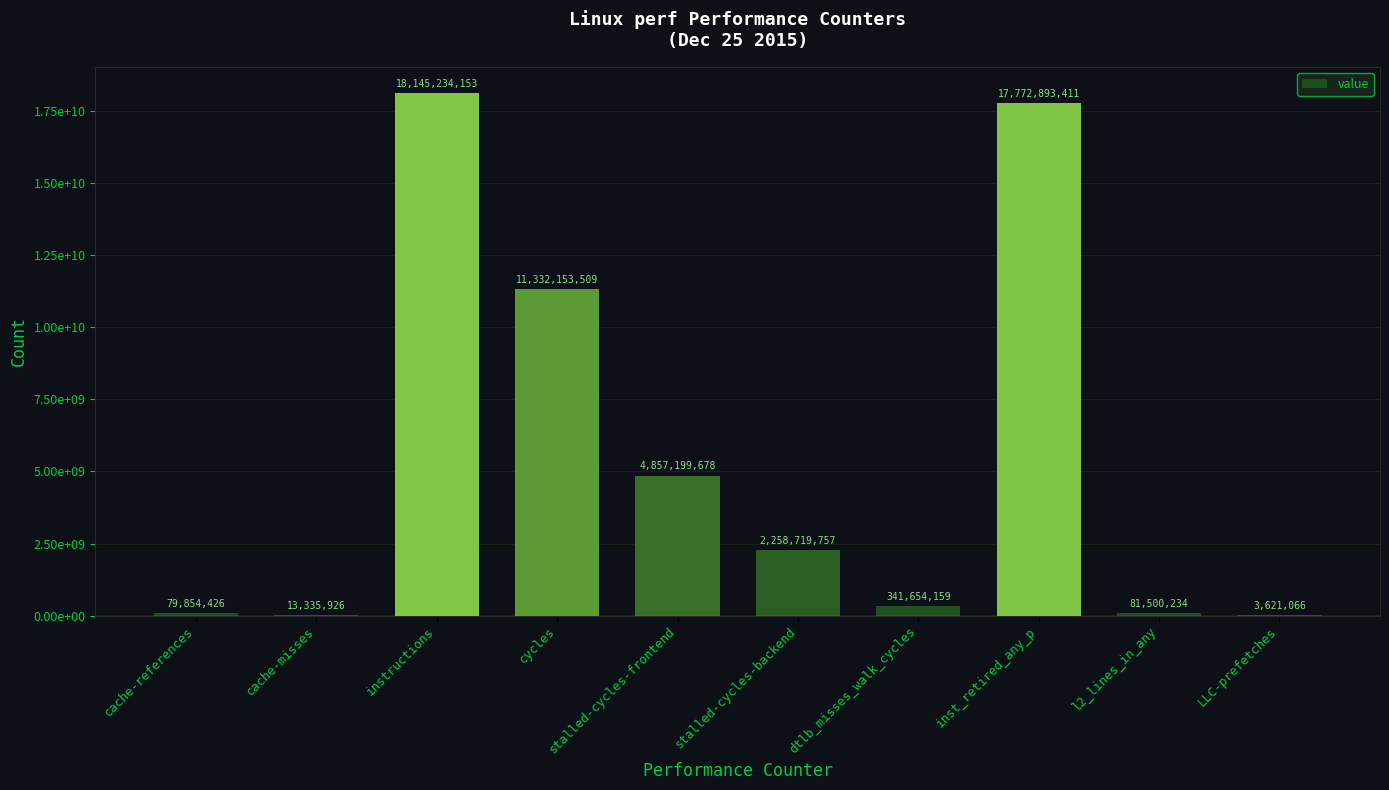

Is it true that the value at instructions is 24685741578?

False